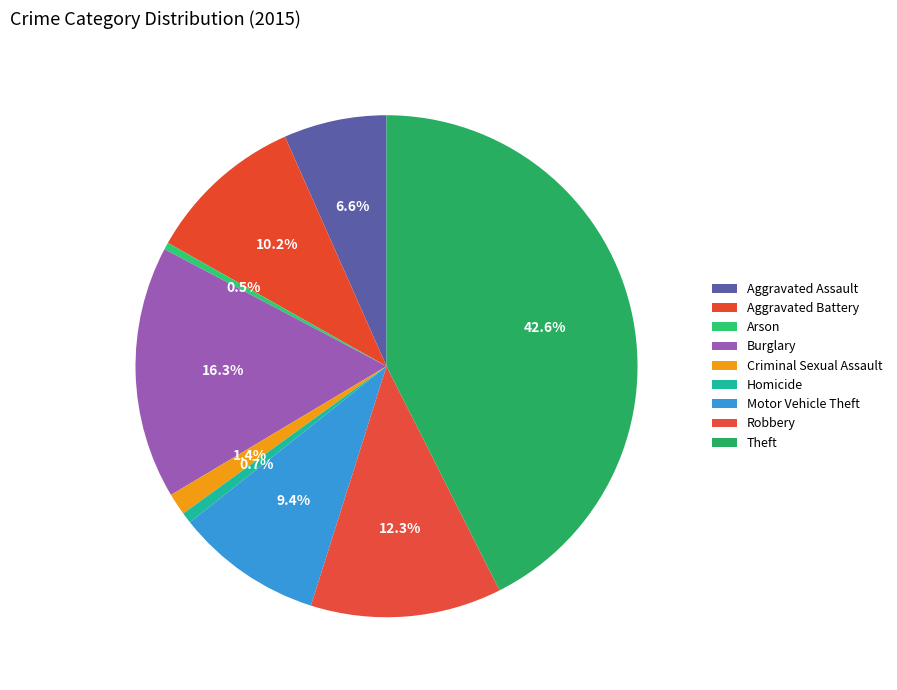

The Criminal Sexual Assault slice represents 11% of the pie. True or false?

False